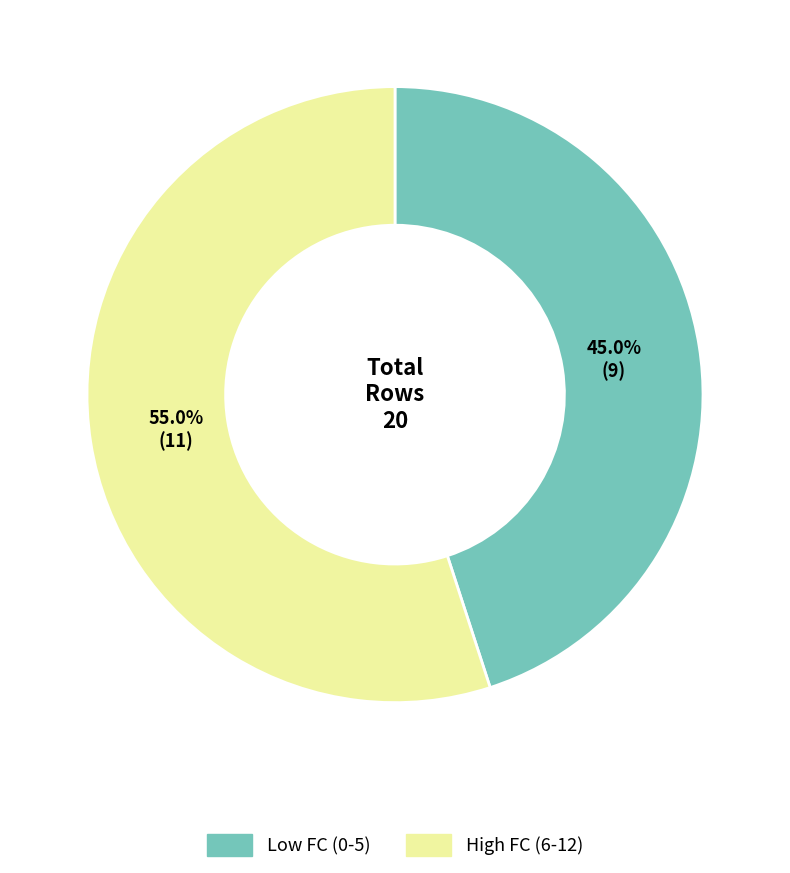

Is there any slice that represents more than half of the pie?

Yes